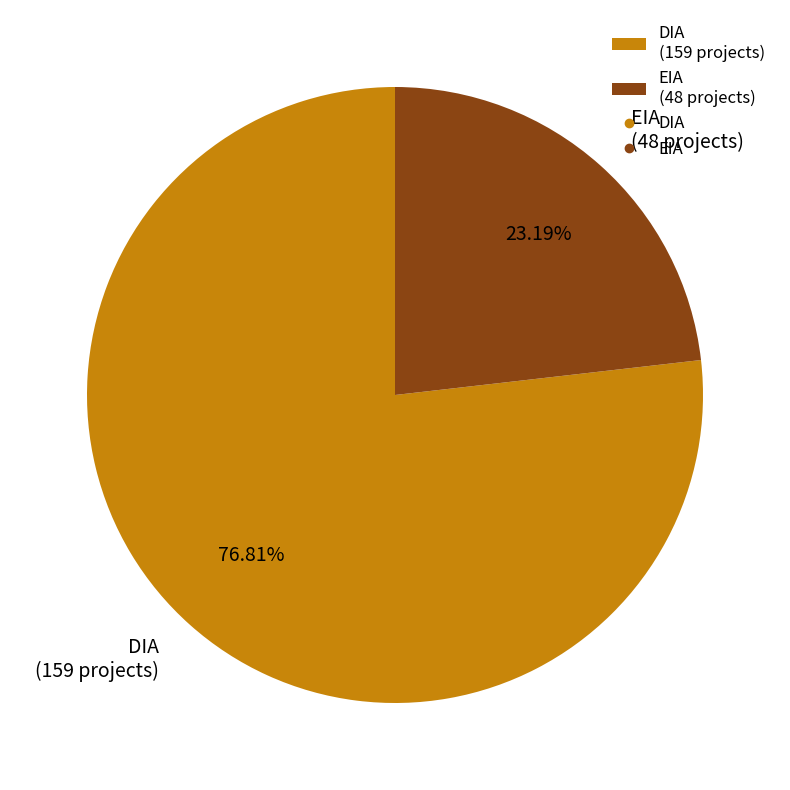

What percentage is the EIA slice, to the nearest percent?

23%